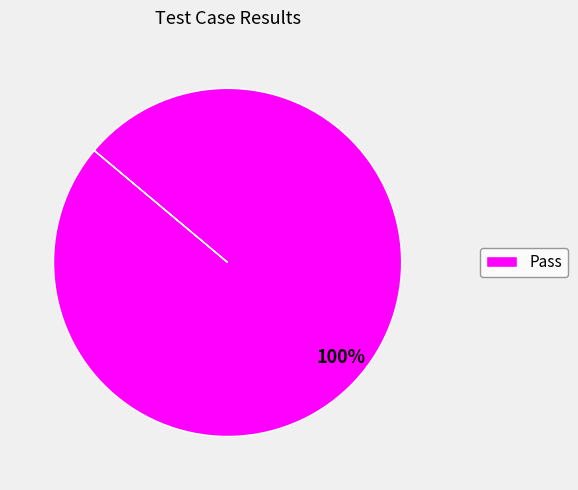

How many segments does this pie chart have?

1